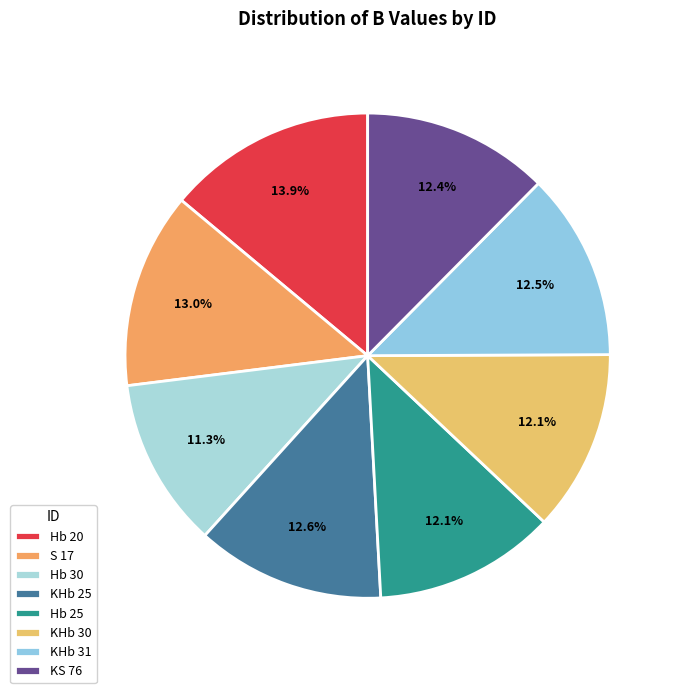

Which category has the biggest portion of the pie?

Hb 20